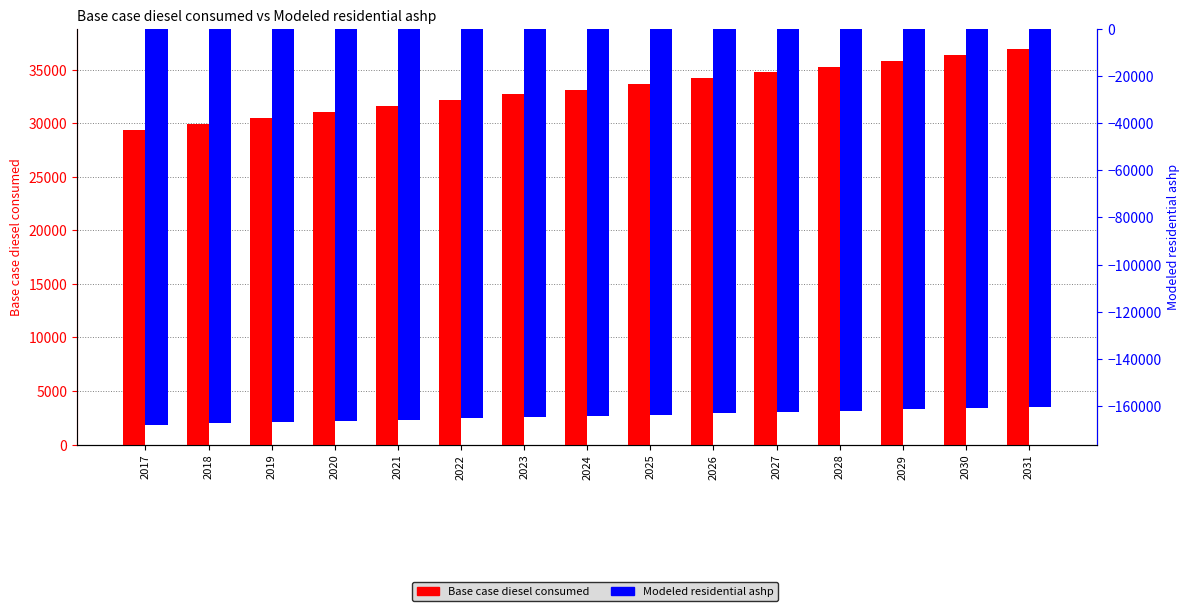

Which series changed the most between 2018 and 2026?

Modeled residential ashp